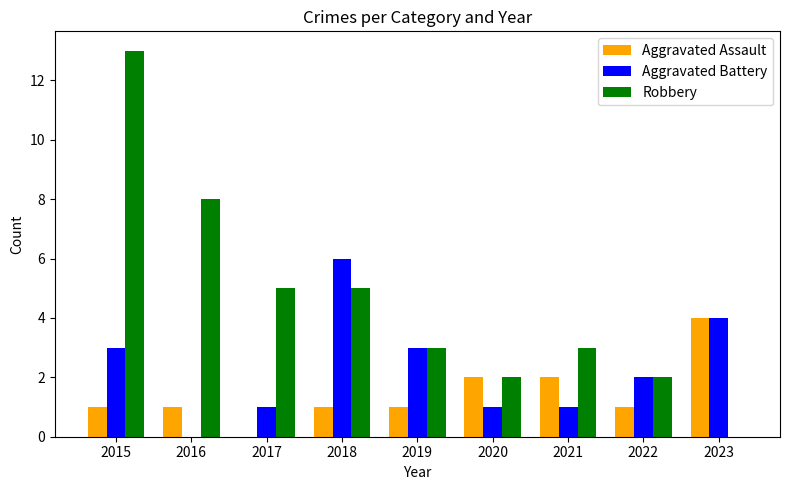

Reading left to right, transcribe all the data shown in this chart.

Aggravated Assault: 1	1	0	1	1	2	2	1	4
Aggravated Battery: 3	0	1	6	3	1	1	2	4
Robbery: 13	8	5	5	3	2	3	2	0